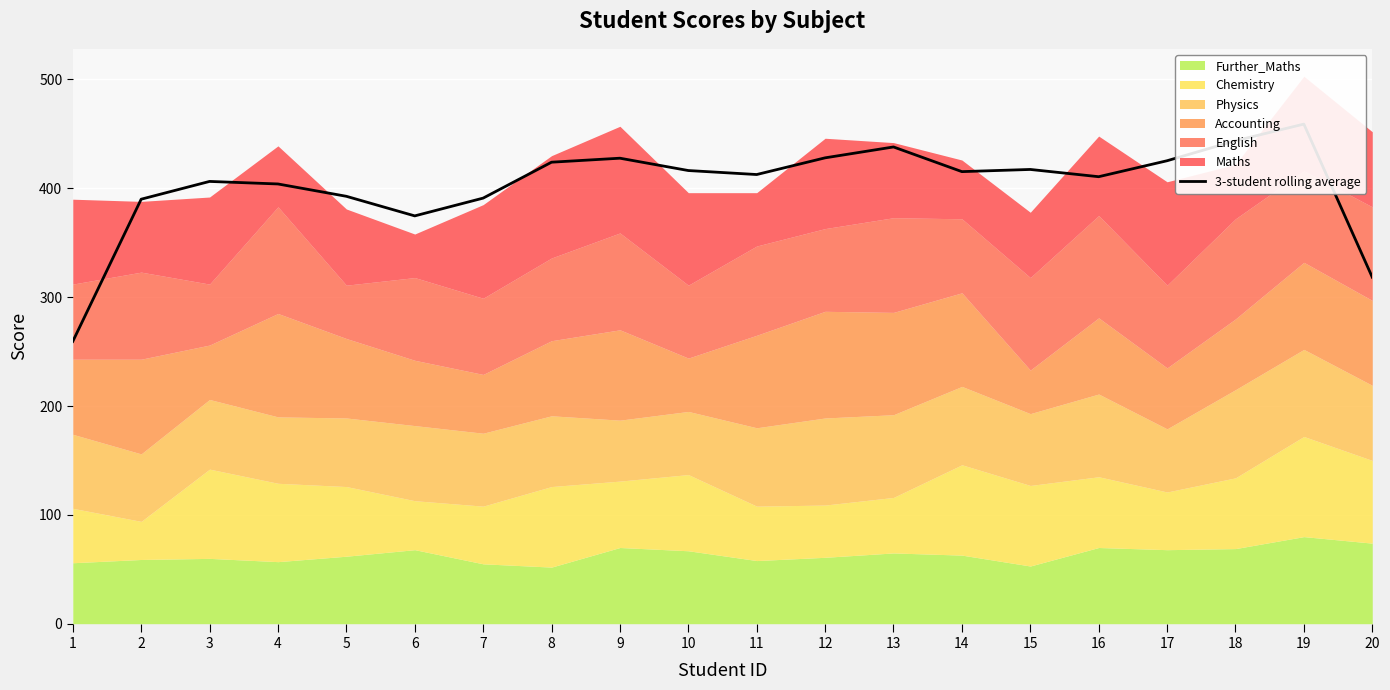

What is the change in value from 5 to 18?

+51.0